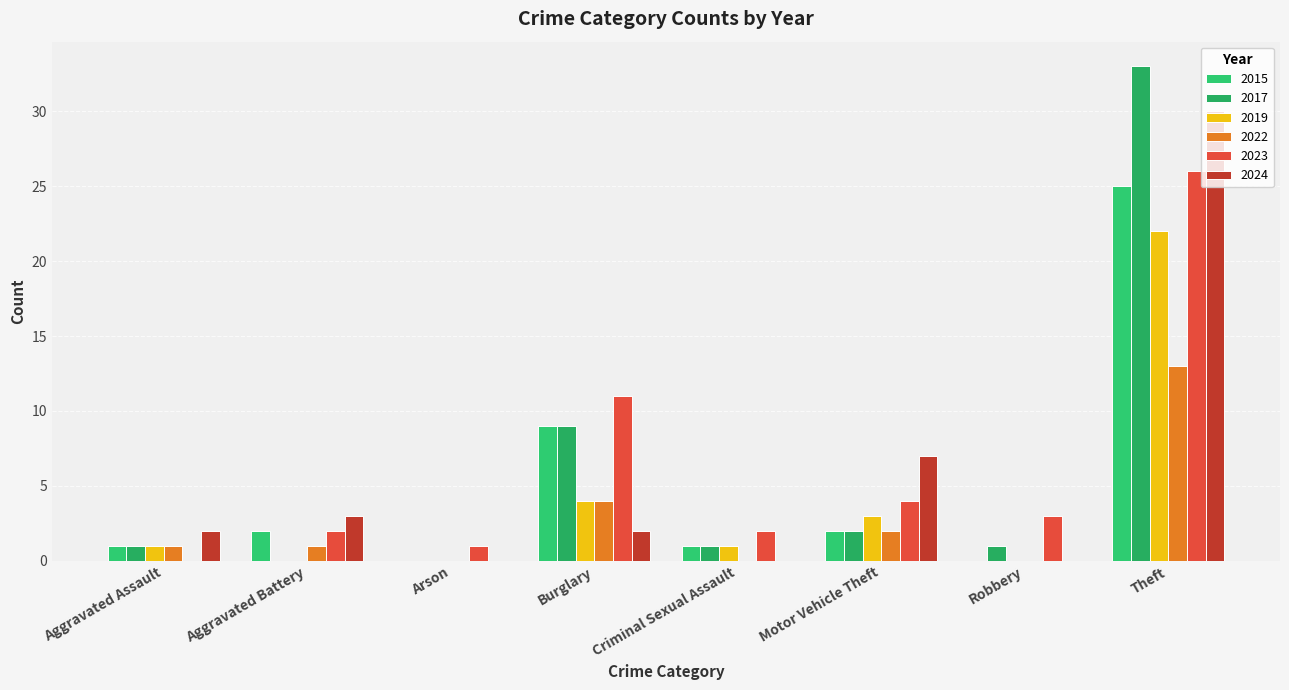

Reading right to left, extract all data points from this chart.

2015: 25	0	2	1	9	0	2	1
2017: 33	1	2	1	9	0	0	1
2019: 22	0	3	1	4	0	0	1
2022: 13	0	2	0	4	0	1	1
2023: 26	3	4	2	11	1	2	0
2024: 30	0	7	0	2	0	3	2